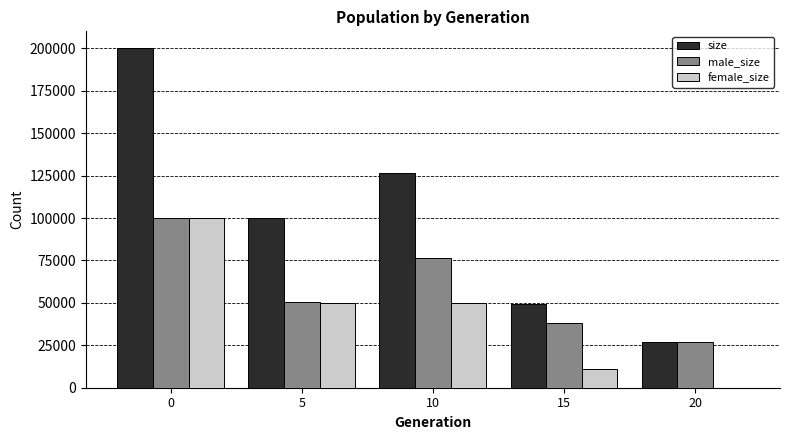

What is the total value across all series at 10?

253166